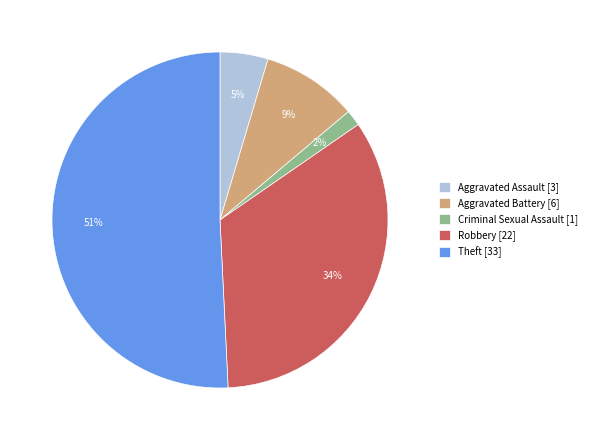

Count the number of slices in the pie.

5